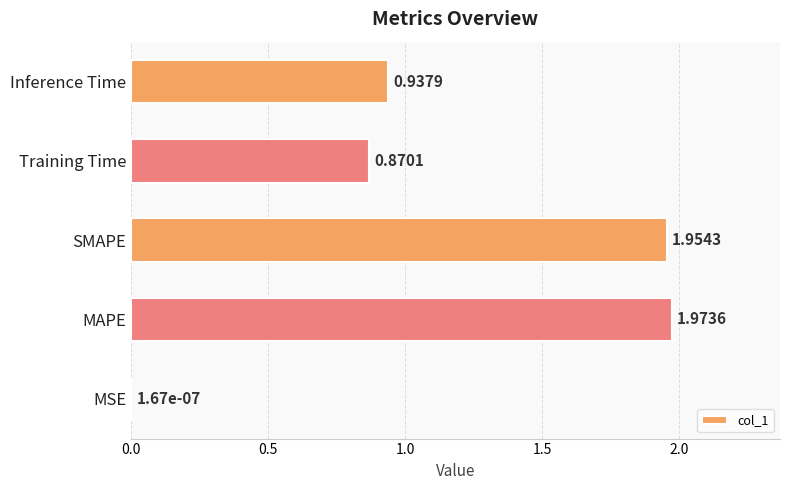

What is the sum of all values?

5.7